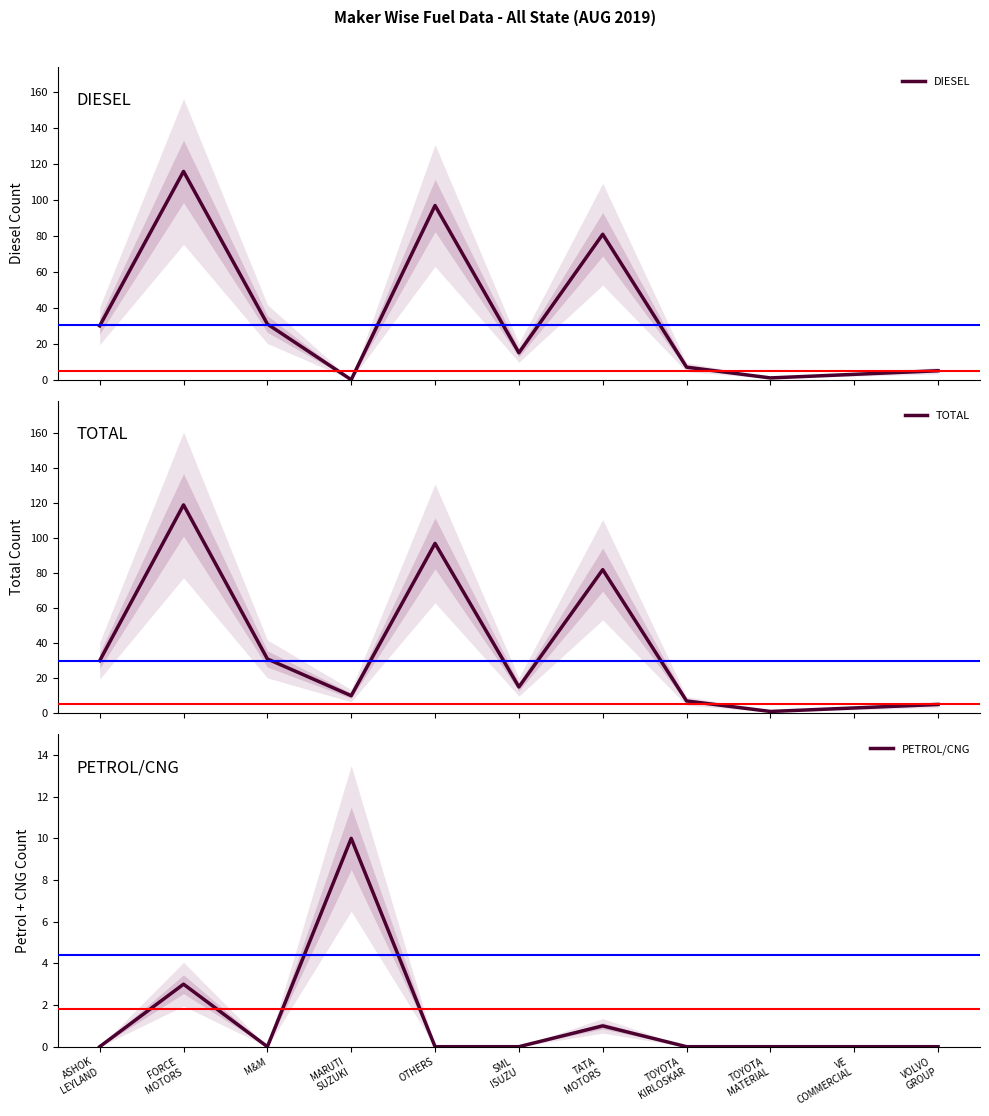

The TOTAL series shows 16 at MARUTI
SUZUKI. True or false?

False